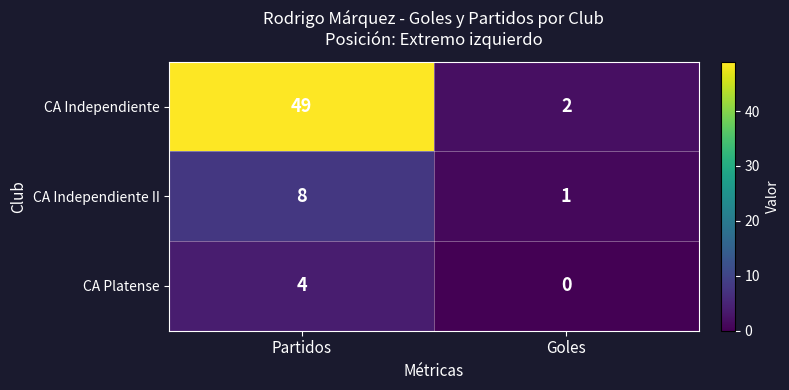

At which category is the sum across all series the highest?

Partidos